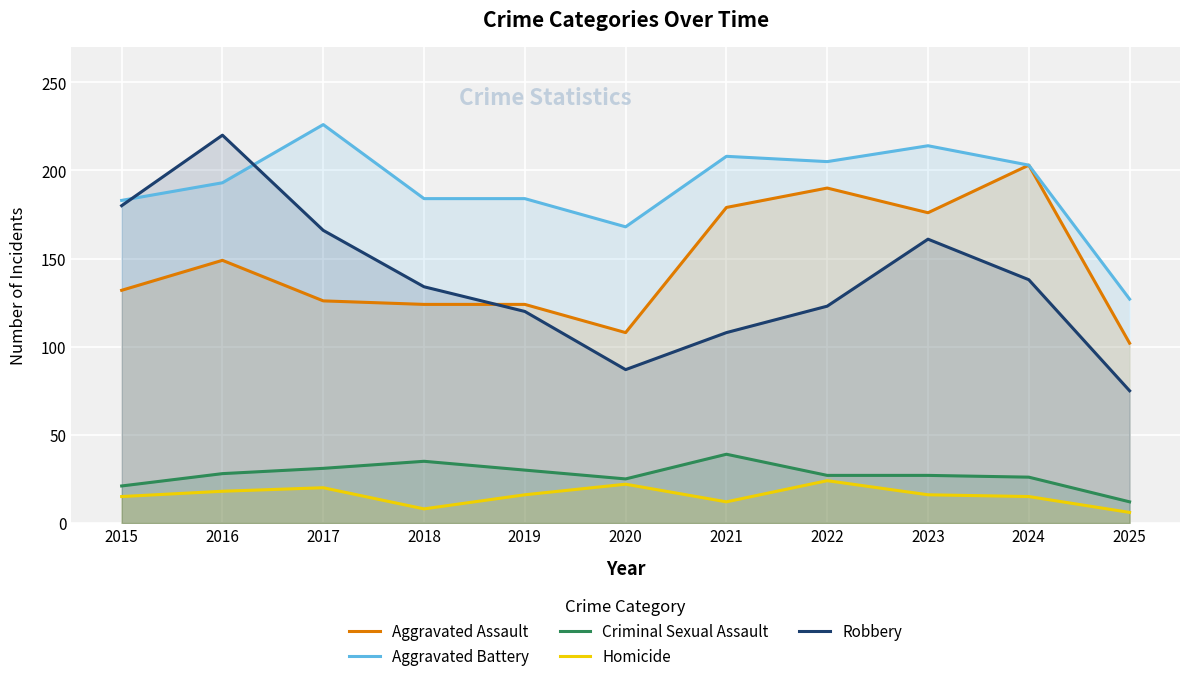

At which label does Homicide reach its minimum?

2025